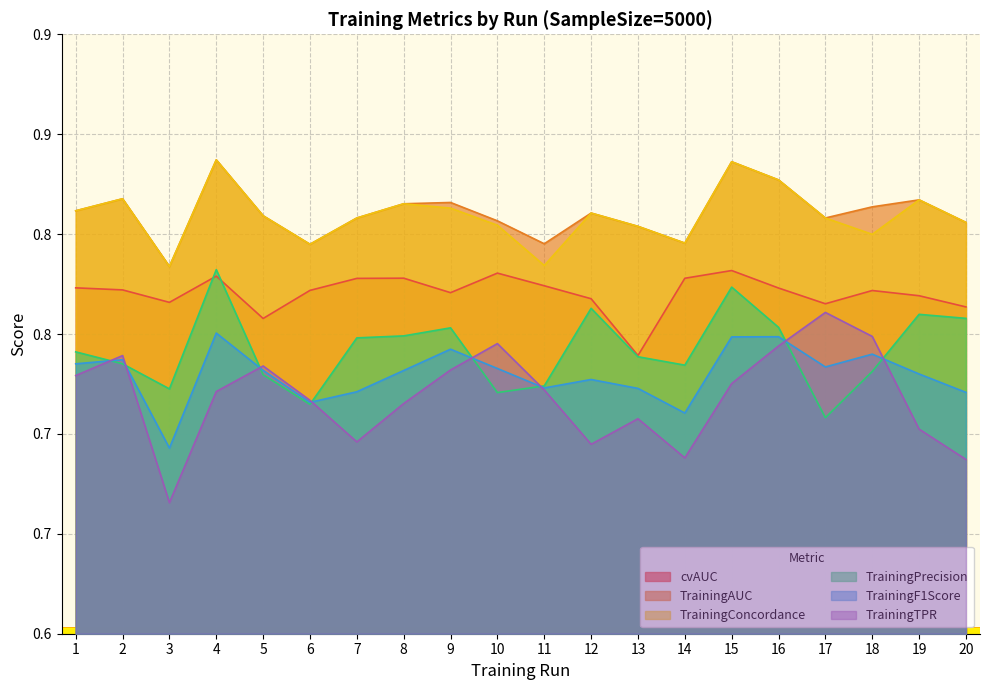

Where is cvAUC nearest to the value 0?

13